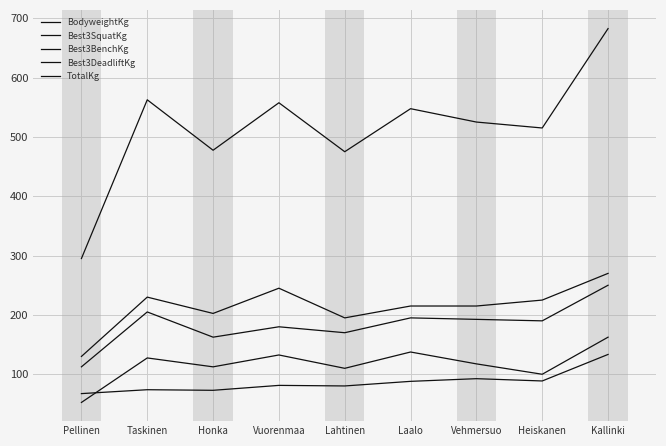

True or false: Best3SquatKg has more than 0 points higher than both neighbors.

True